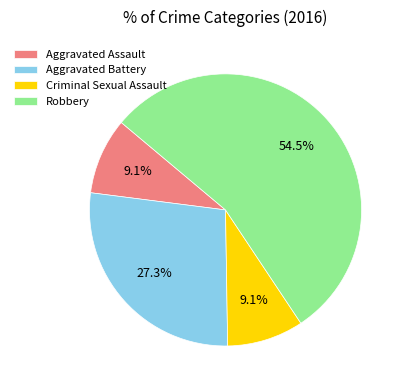

True or false: Aggravated Battery accounts for 27% of the total.

True